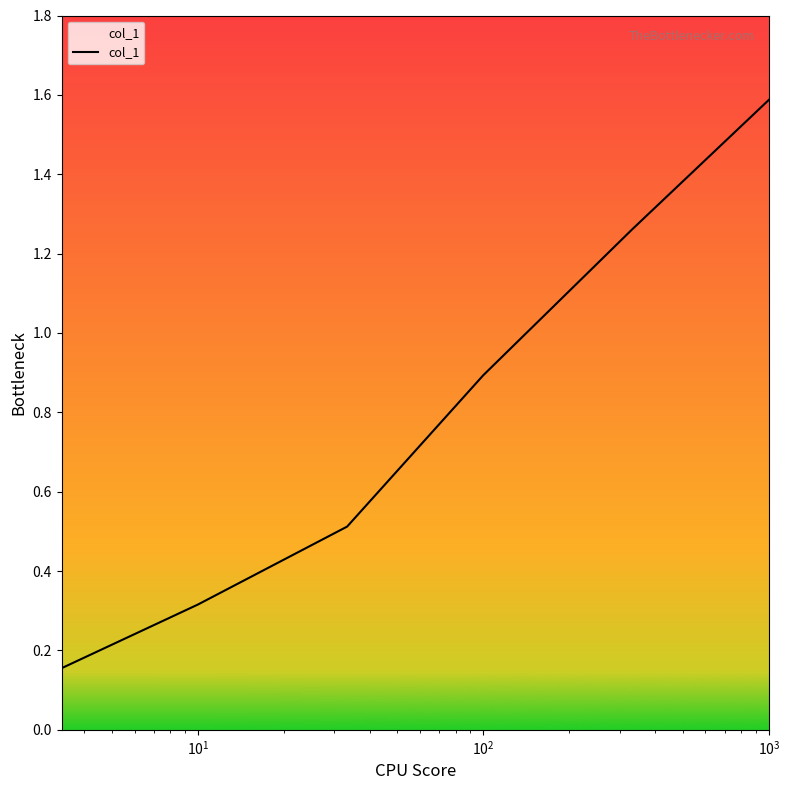

What is the average value?

0.8